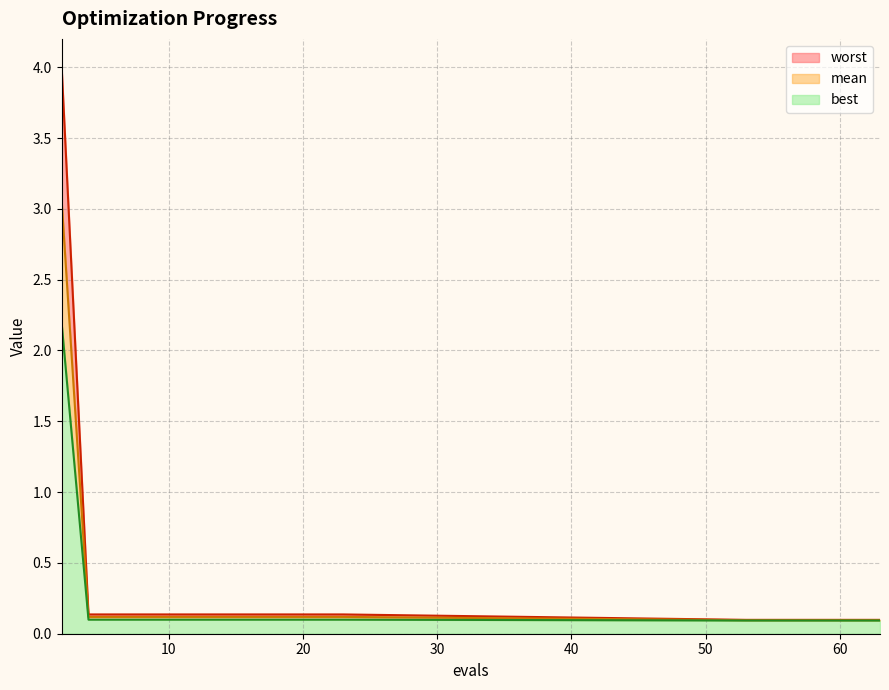

True or false: best has a value of 0.1 at 19.

False